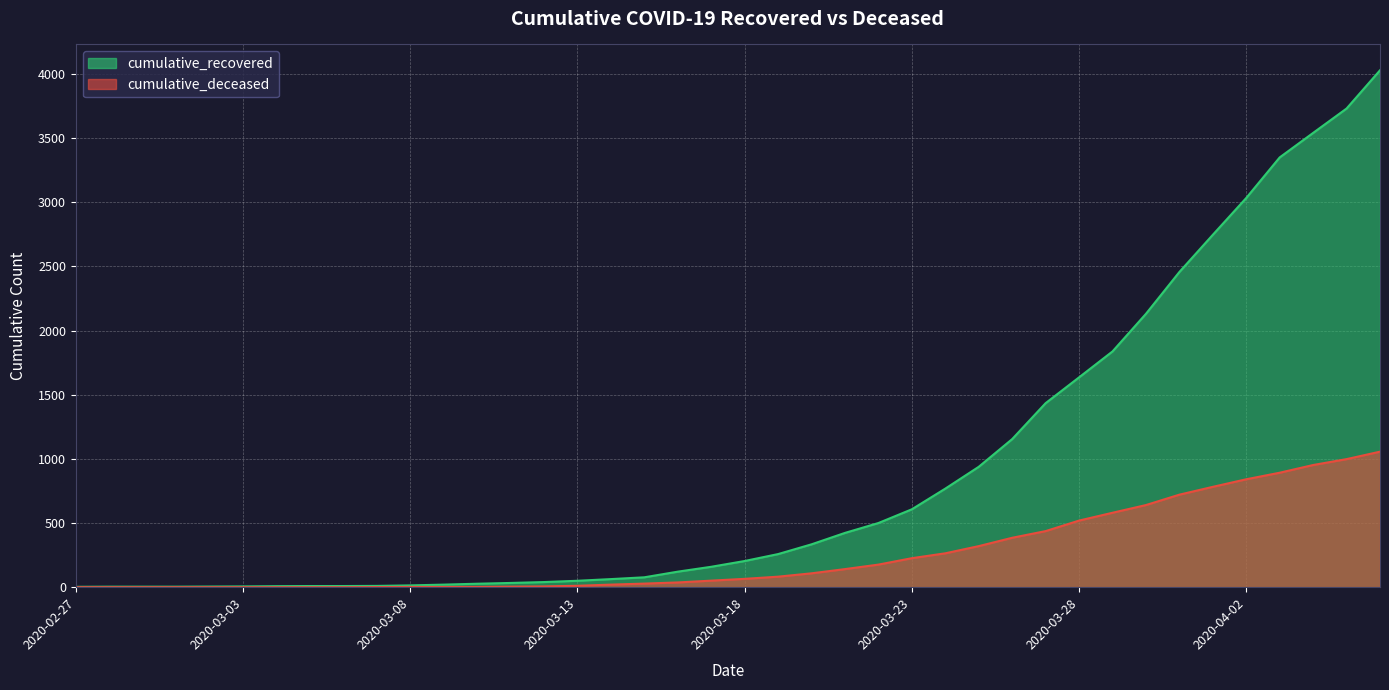

What is the difference between the cumulative_recovered values at 2020-03-09 and 2020-03-20?

314